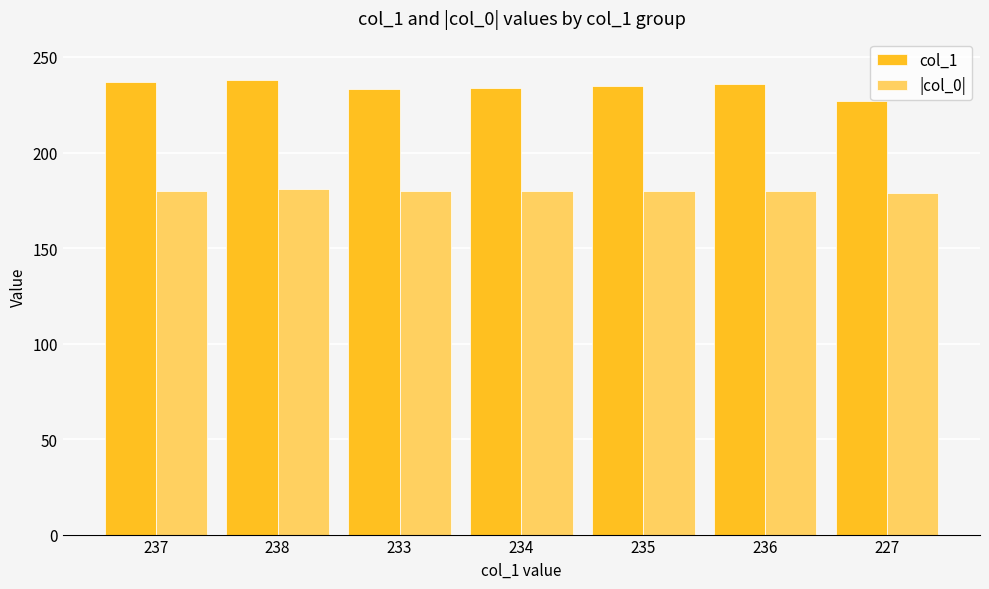

How many bars are there in total?

14